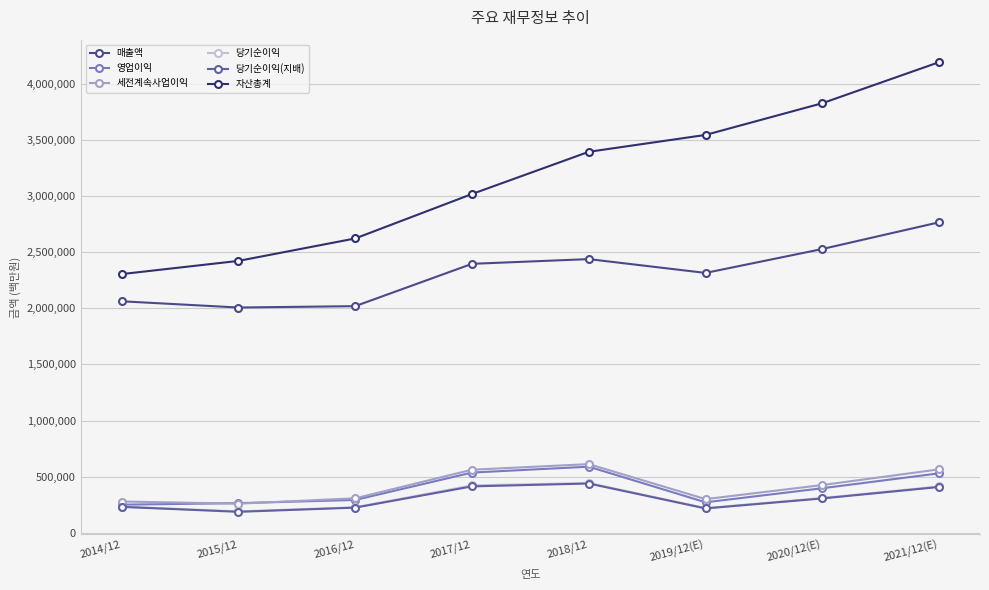

What is the greatest value displayed?

4192070